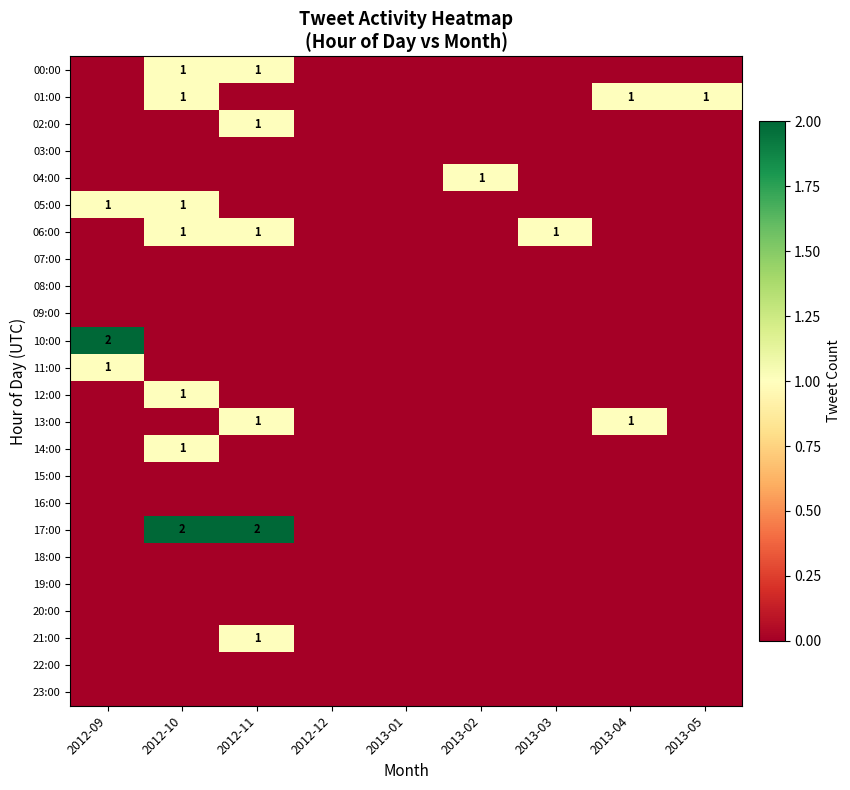

The 02:00 series shows 2 at 2012-11. True or false?

False